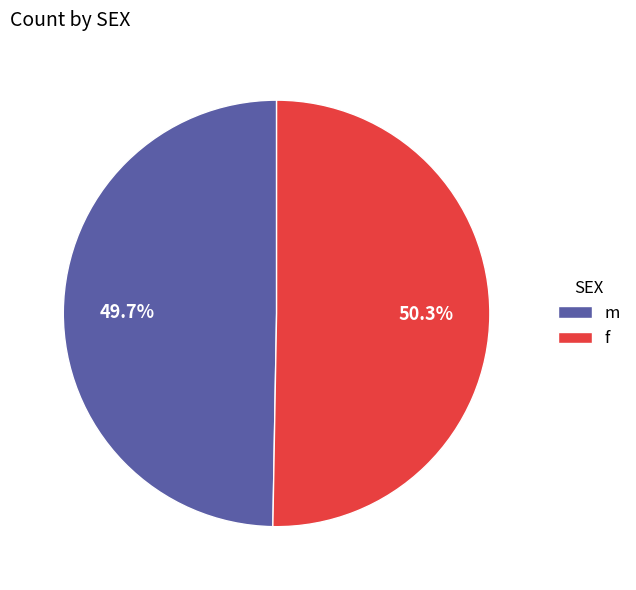

Is there any slice that represents more than half of the pie?

Yes